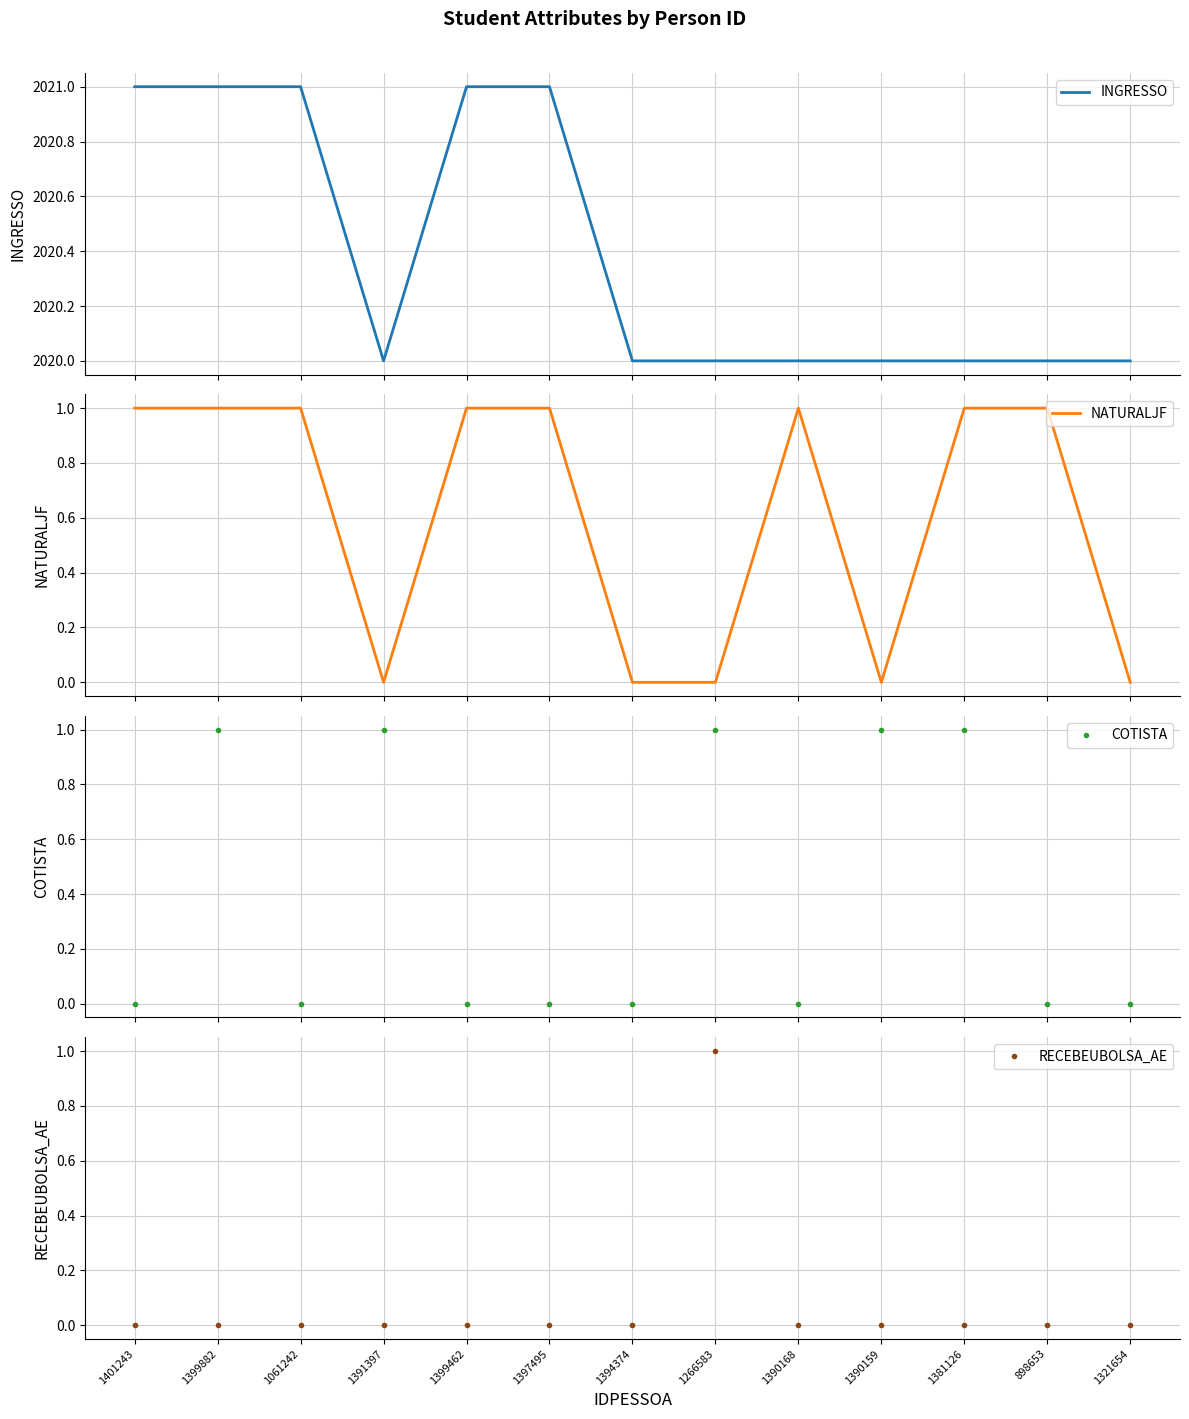

Which series changed the most between 1401243 and 1390159?

INGRESSO